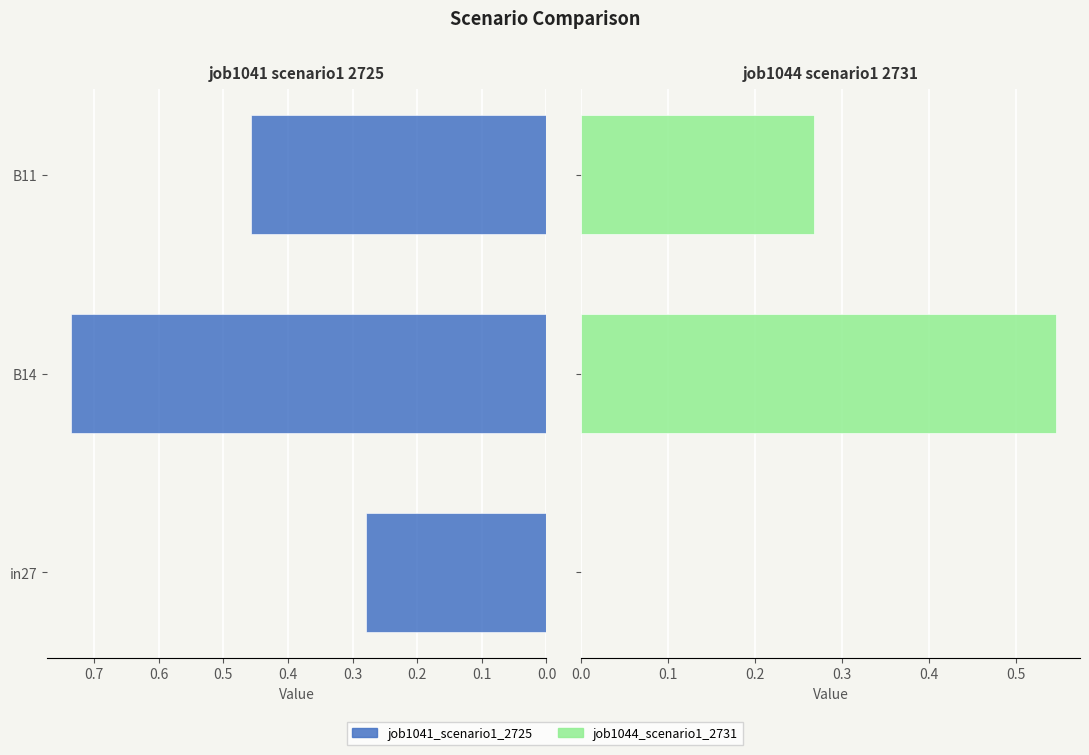

Reading right to left, transcribe all the data shown in this chart.

job1041_scenario1_2725: 0.5	0.7	0.3
job1044_scenario1_2731: 0.3	0.5	0.0